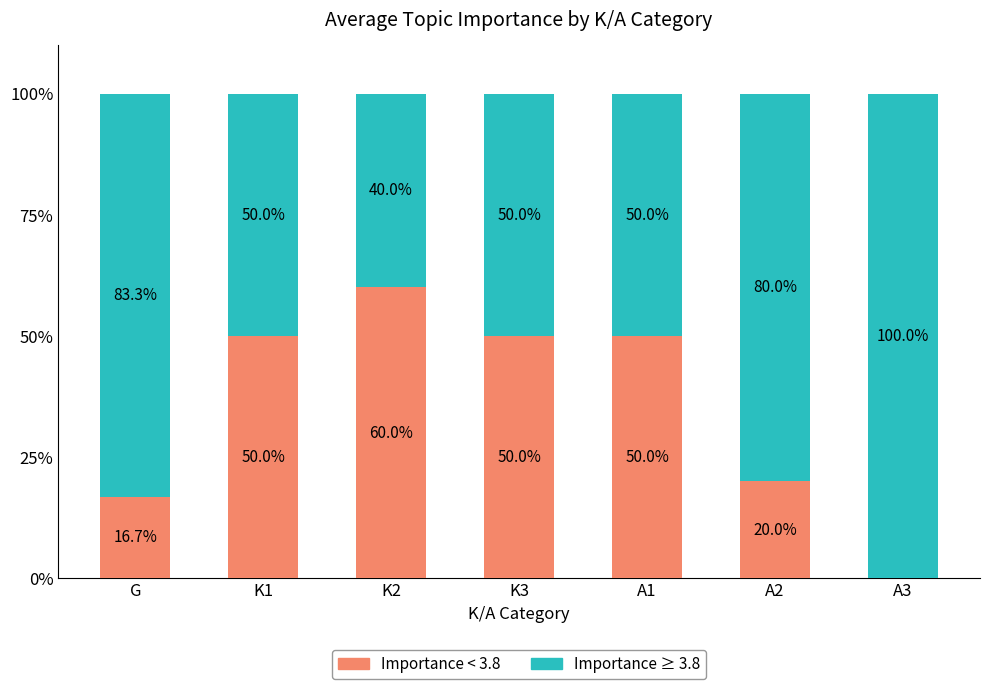

Is it true that Importance < 3.8 equals 26.2 at G?

False